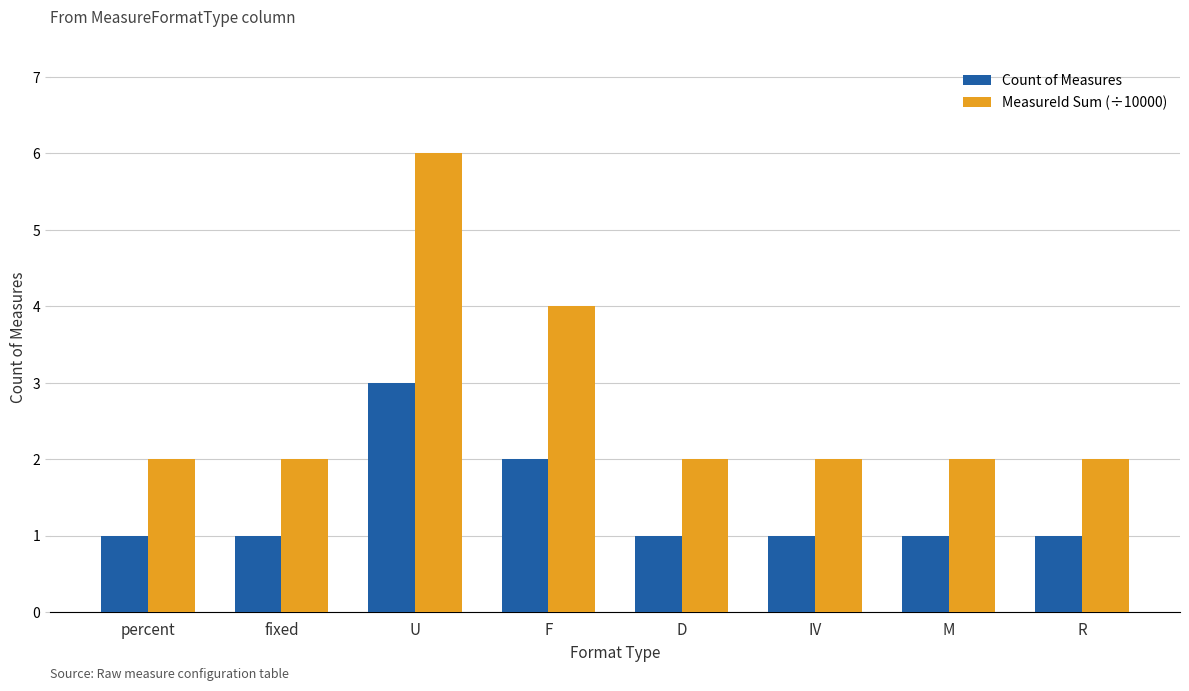

What is the label of the 3rd bar from the right?

IV